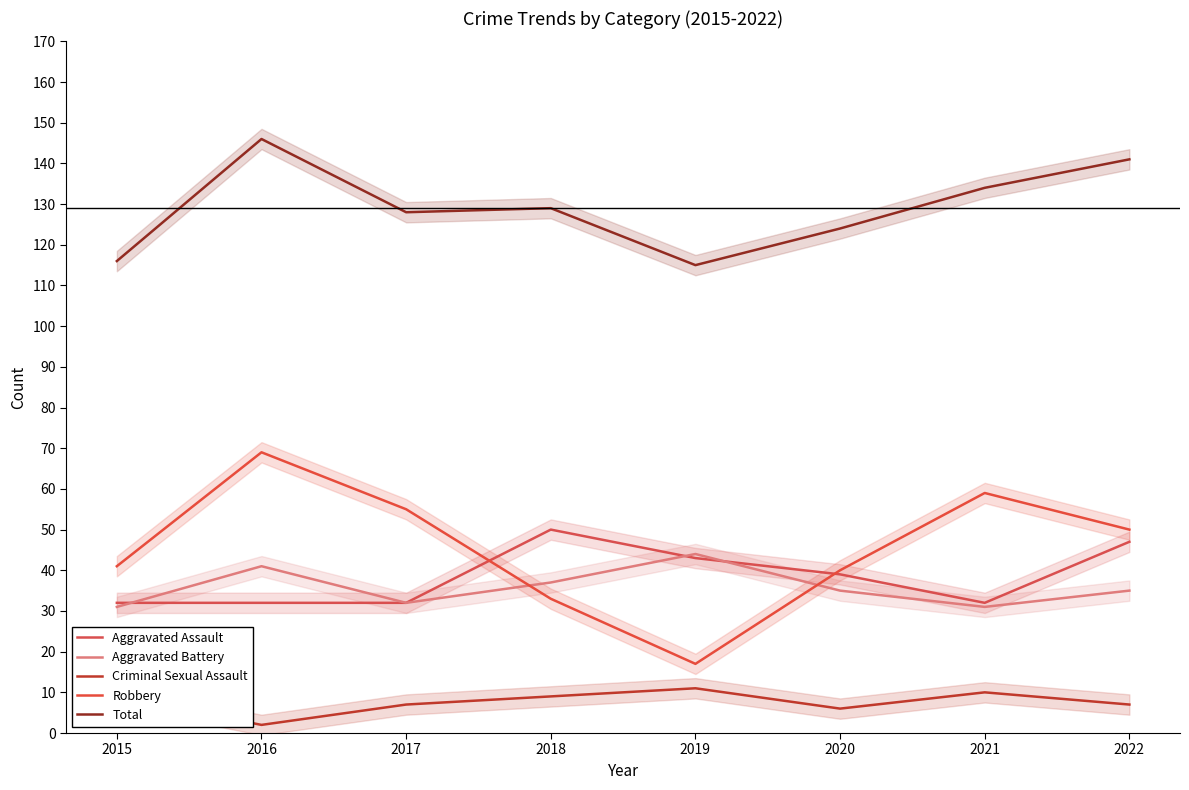

Where is Total nearest to the value 130?

2018